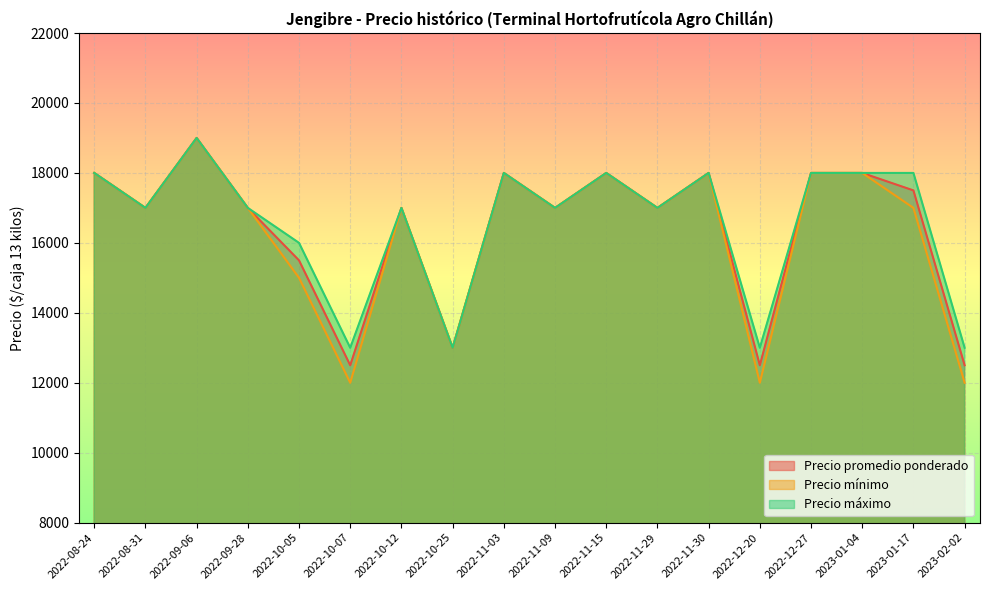

True or false: Precio promedio ponderado and Precio máximo intersect in this chart.

False